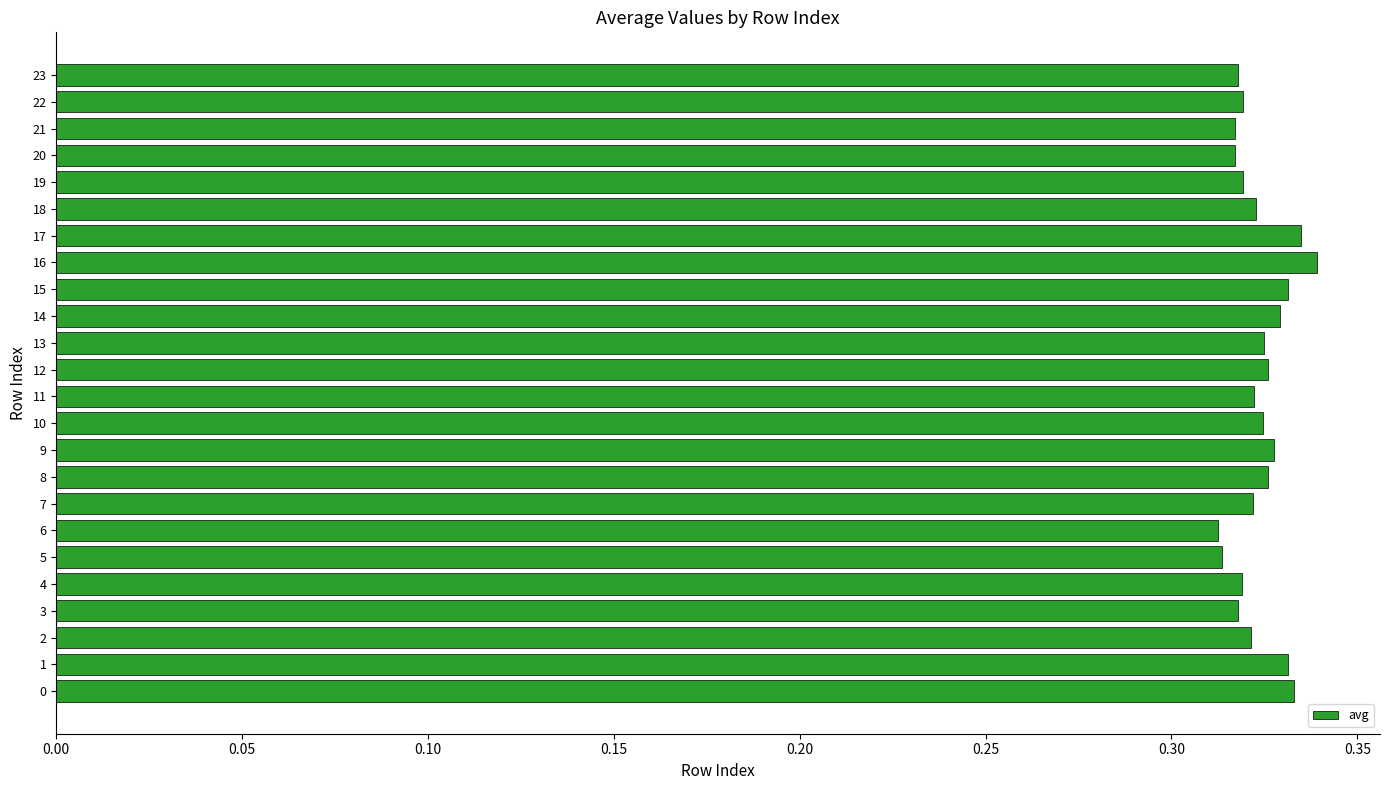

True or false: the data shows 0.2 at 21.

False